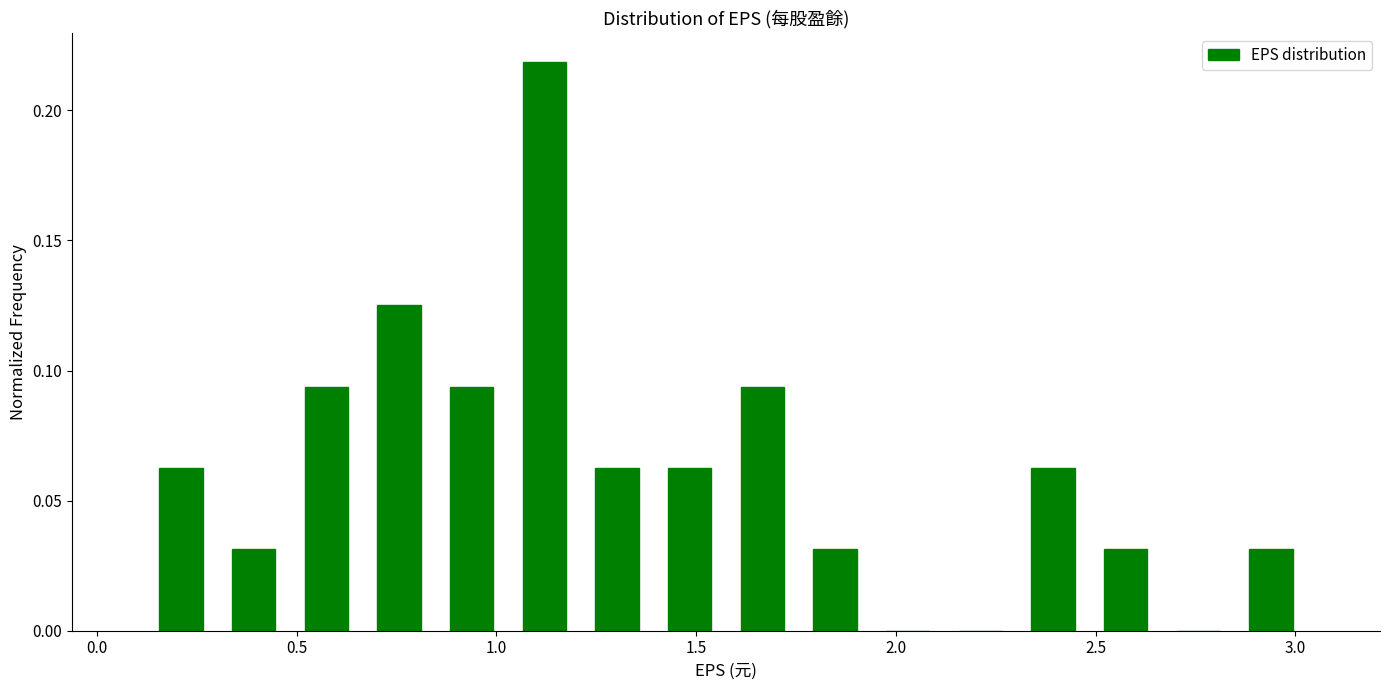

Read against the x-axis, roughly where is the centre of the tallest bar?

1.10